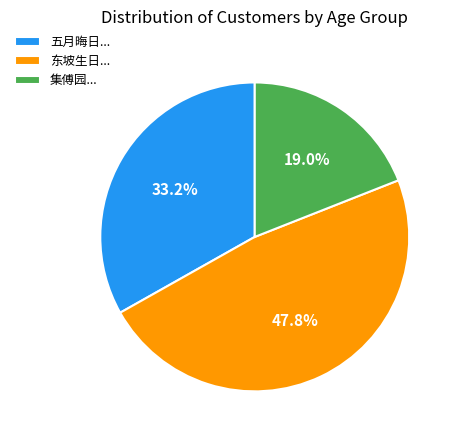

Which category has the smallest portion of the pie?

集傅园...